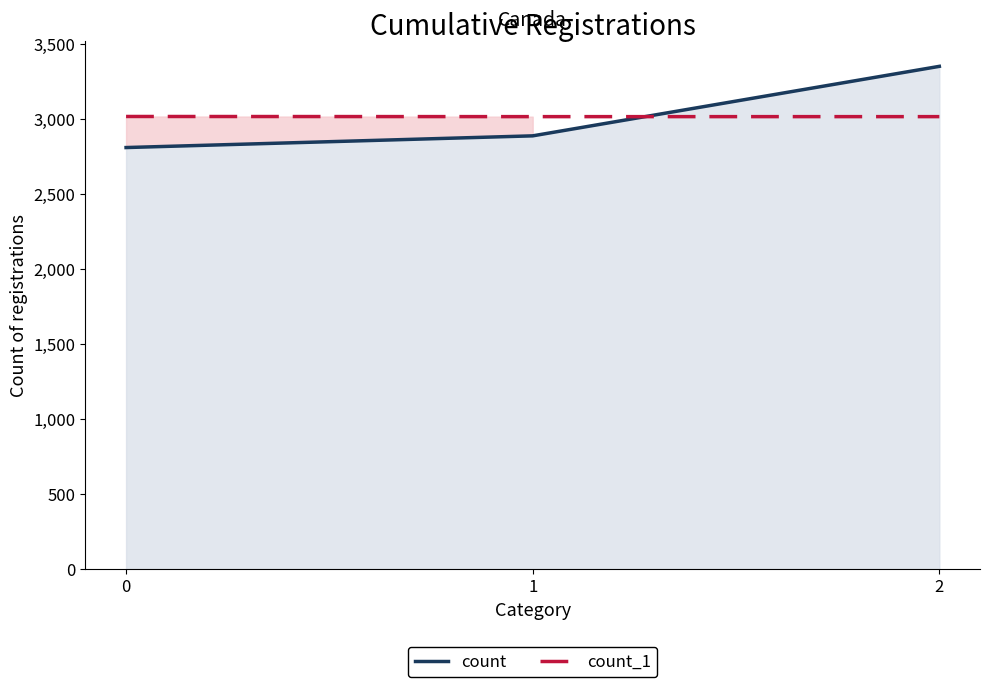

The count_1 series shows 4819 at 0. True or false?

False